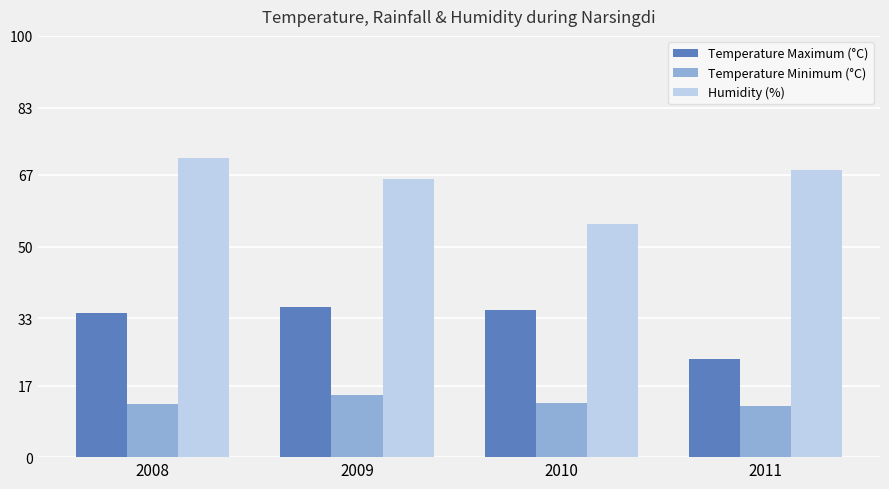

Count the Humidity (%) values in the range 66 to 71.

3